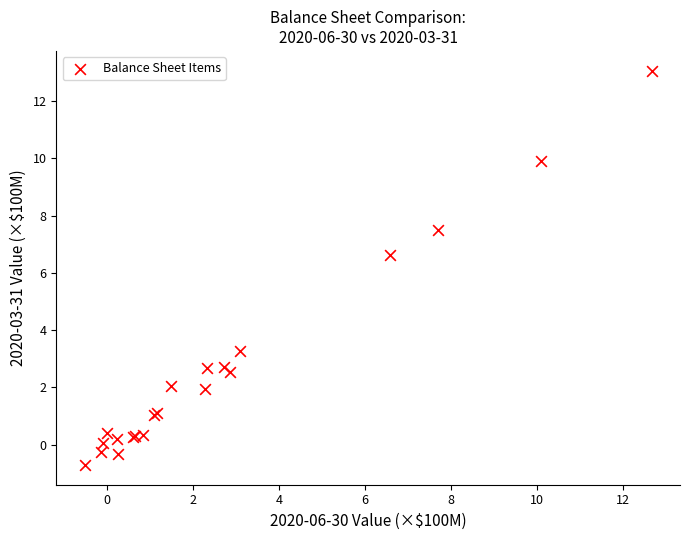

What Y value in the scatter plot is closest to 6?

6.6